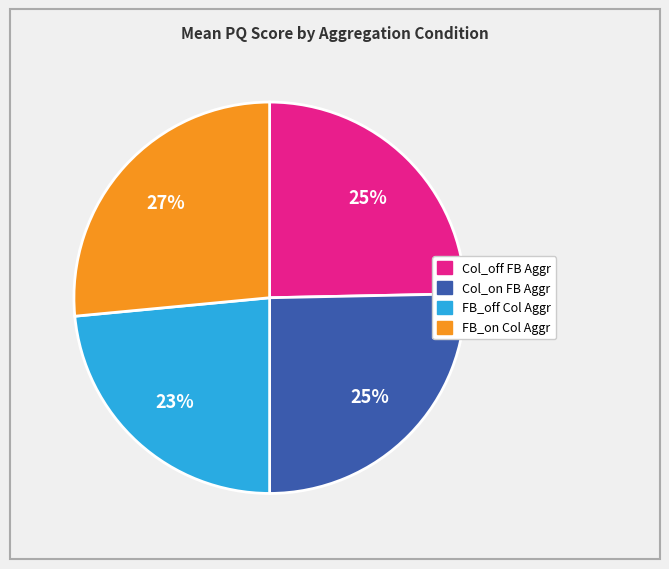

To the nearest percent, what is the difference between the Col_on FB Aggr and FB_off Col Aggr slice percentages?

2%